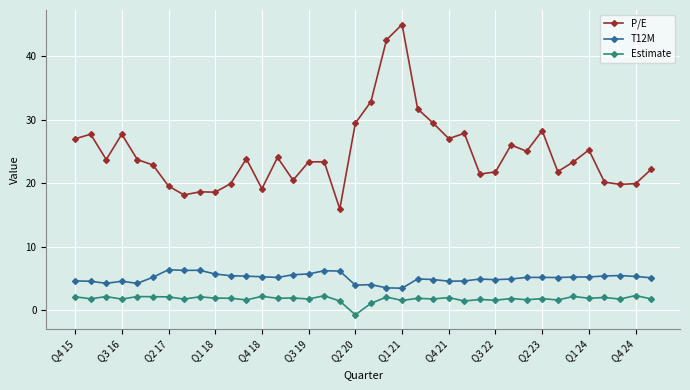

True or false: T12M and Estimate intersect in this chart.

False